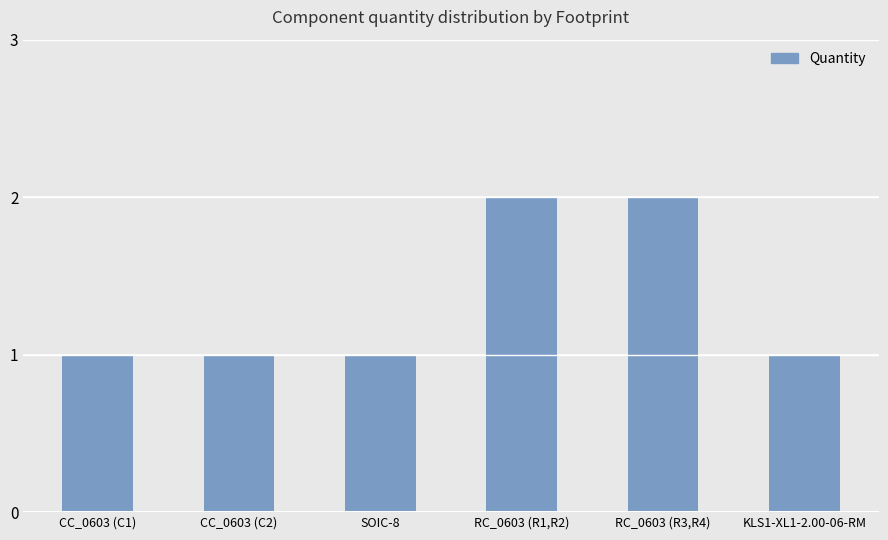

Reading right to left, what are all the values shown in this chart?

1	2	2	1	1	1